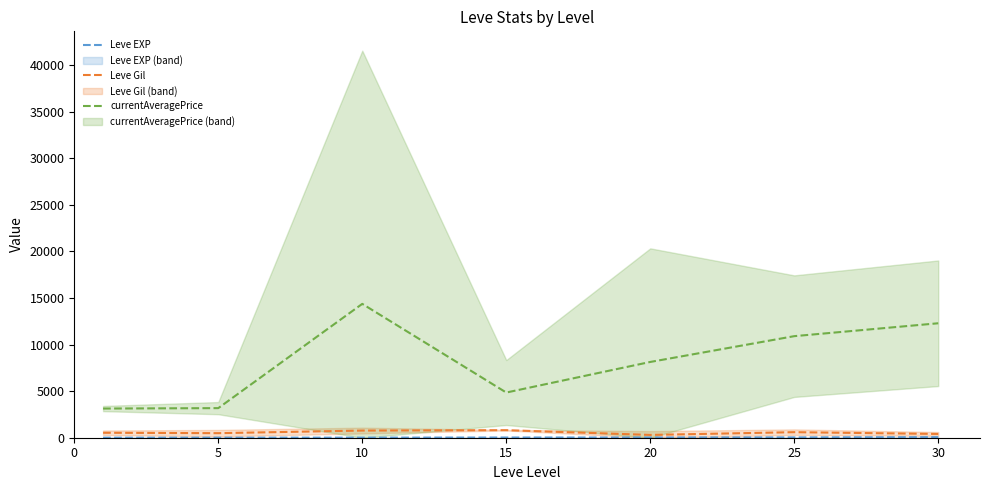

What is the sum of all Leve EXP values?

154.5